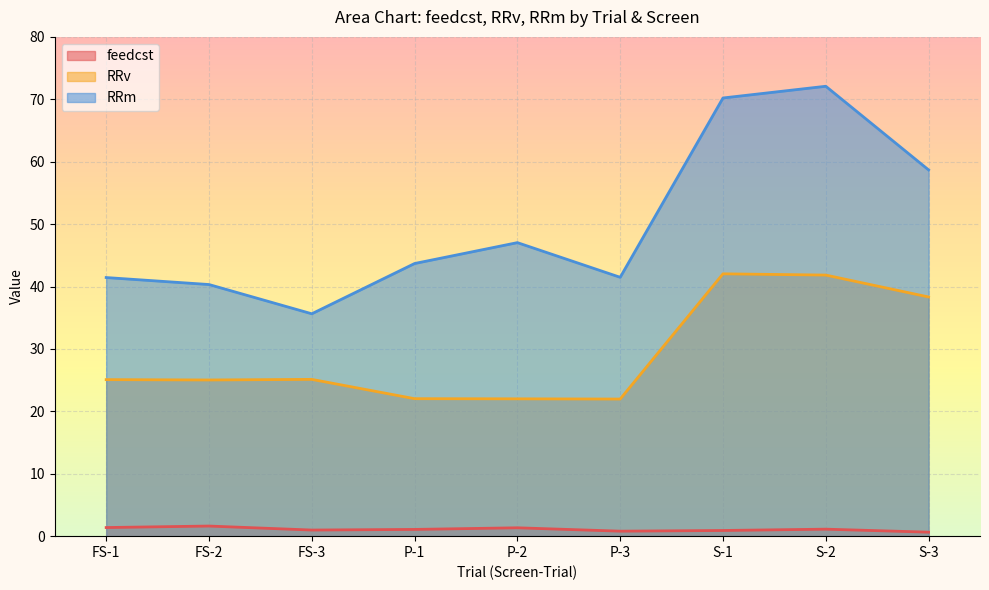

What is the label of the 3rd point from the left?

FS-3